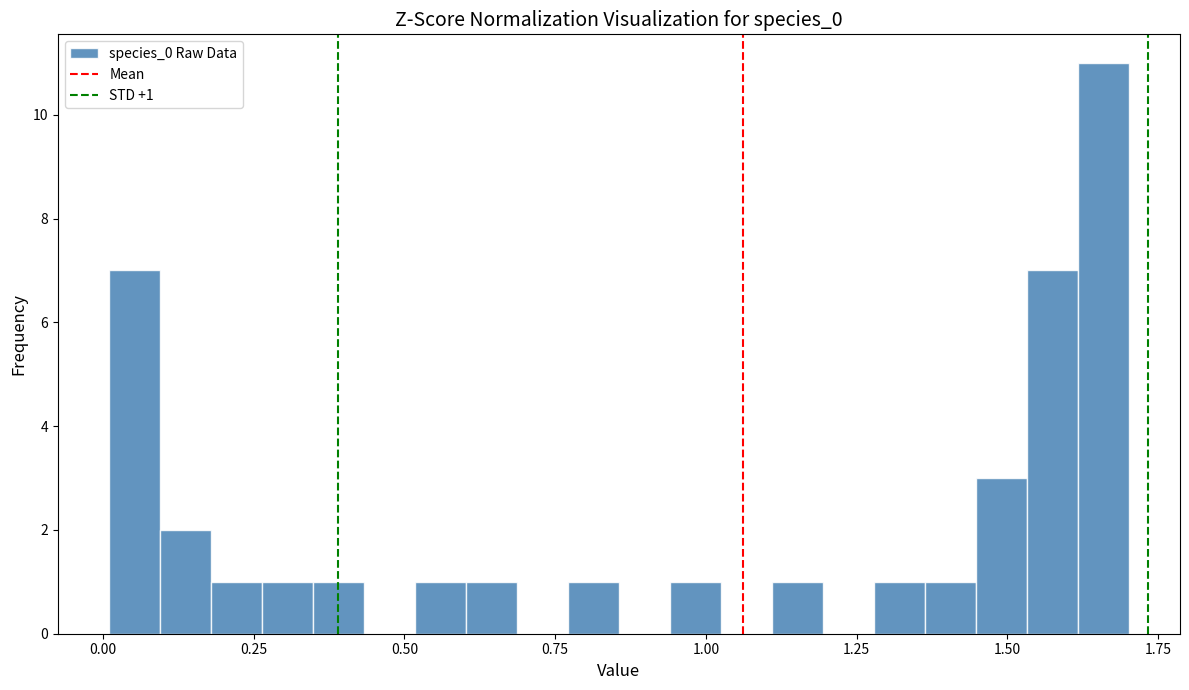

Around what value on the x-axis is the tallest bar? Give the approximate position of its centre, as read against the axis.

1.65